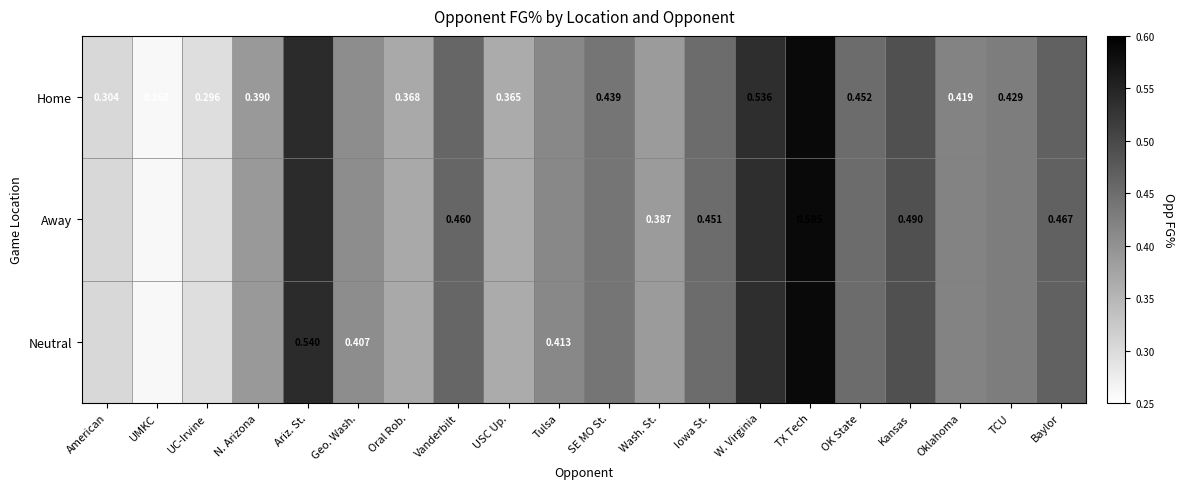

What value does the Home series have at Tulsa?

0.4